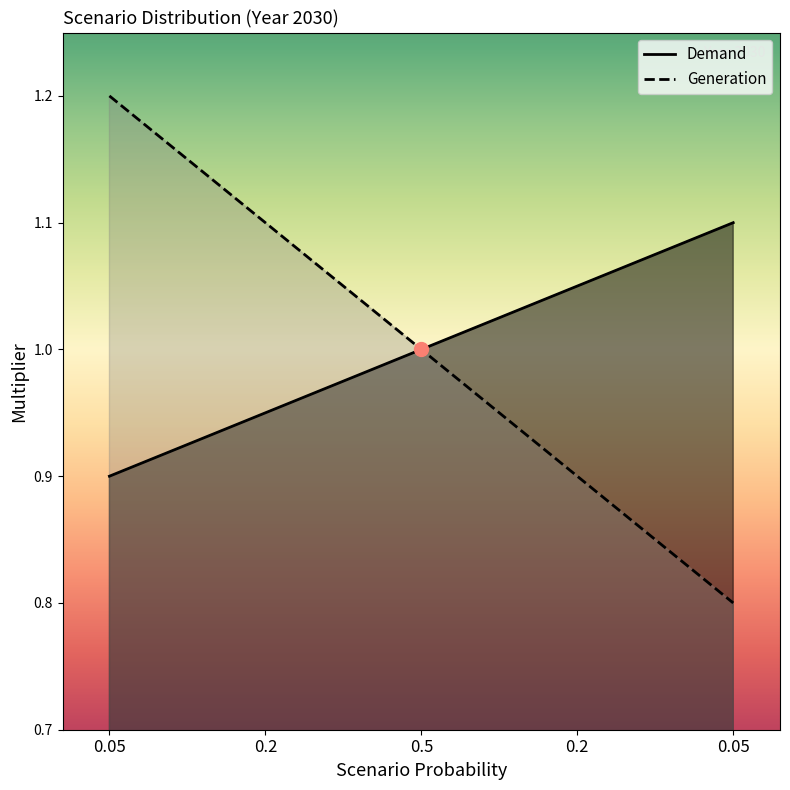

Does the chart have visible grid lines?

No